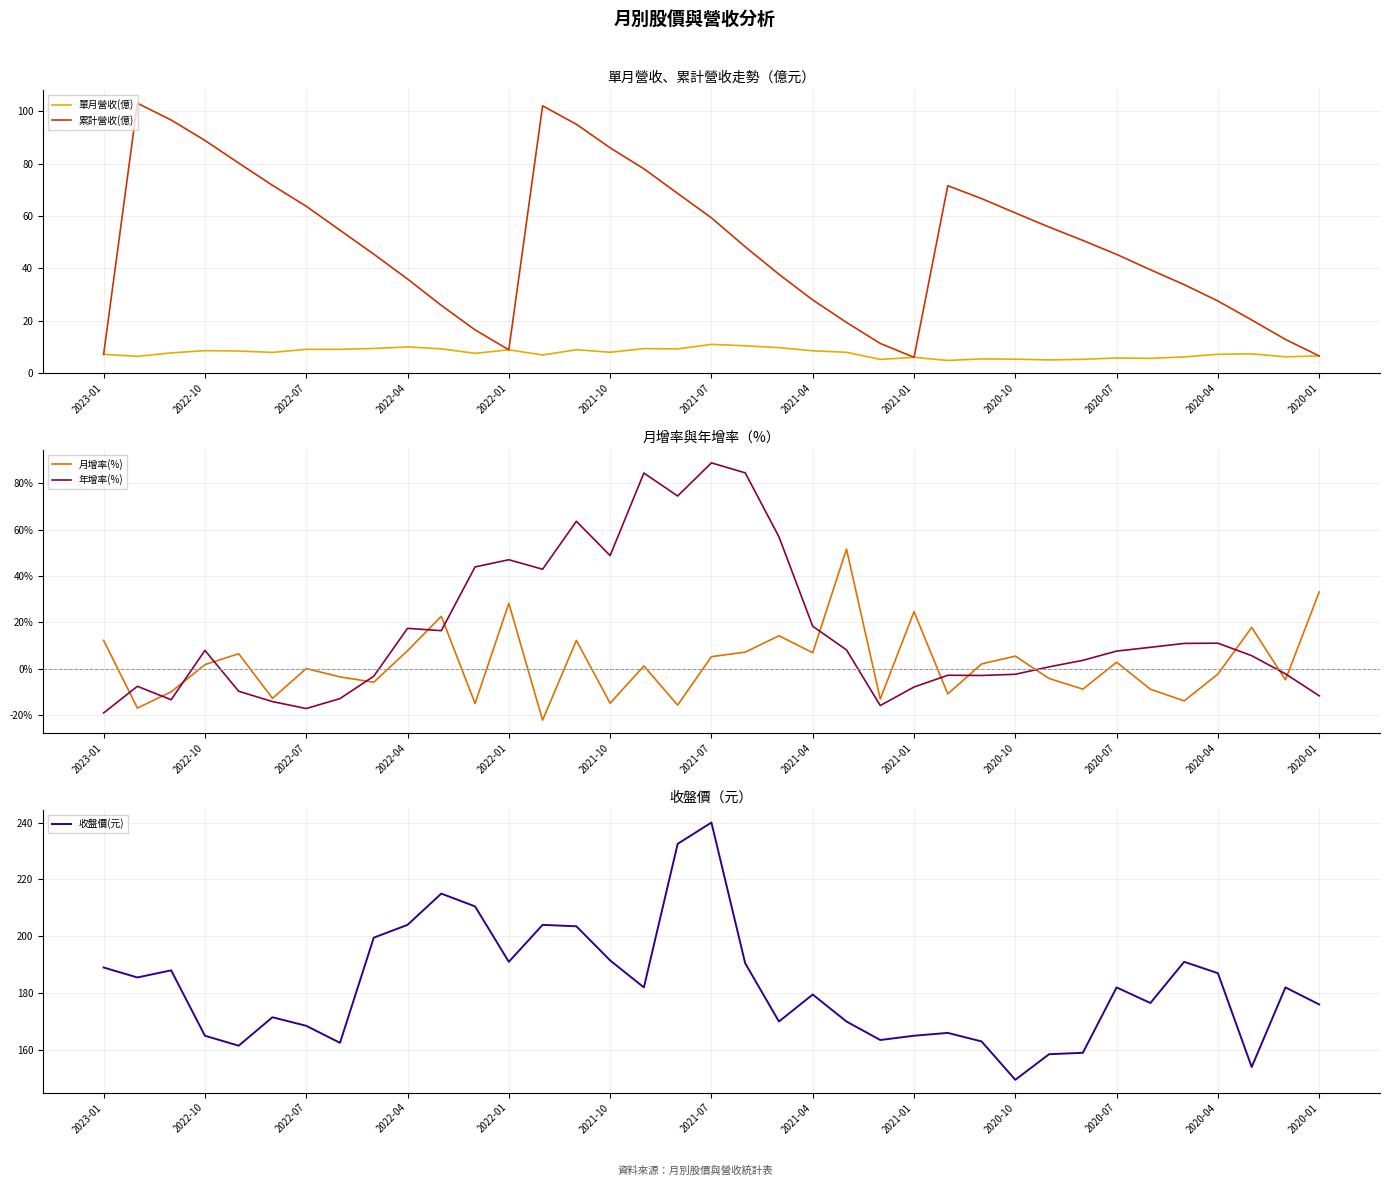

True or false: 累計營收(億) has a value of 48.2 at 19.

True